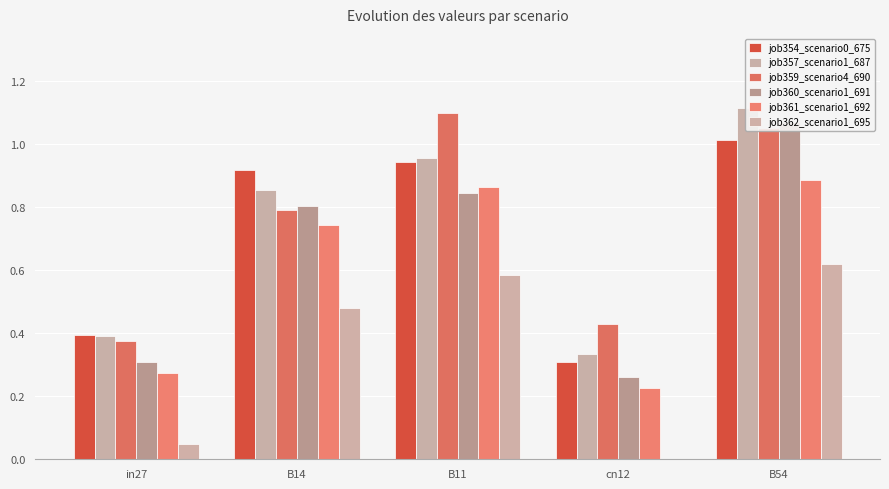

List the labels in order of job362_scenario1_695 value, largest first.

B54, B11, B14, in27, cn12